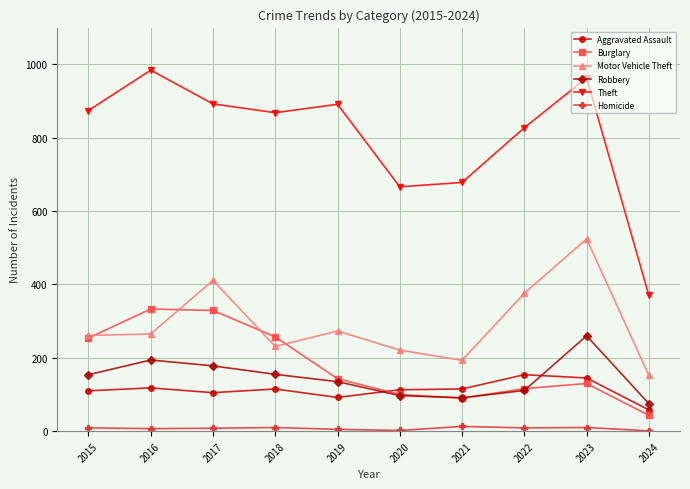

List the series in order of their peak value, highest first.

Theft, Motor Vehicle Theft, Burglary, Robbery, Aggravated Assault, Homicide